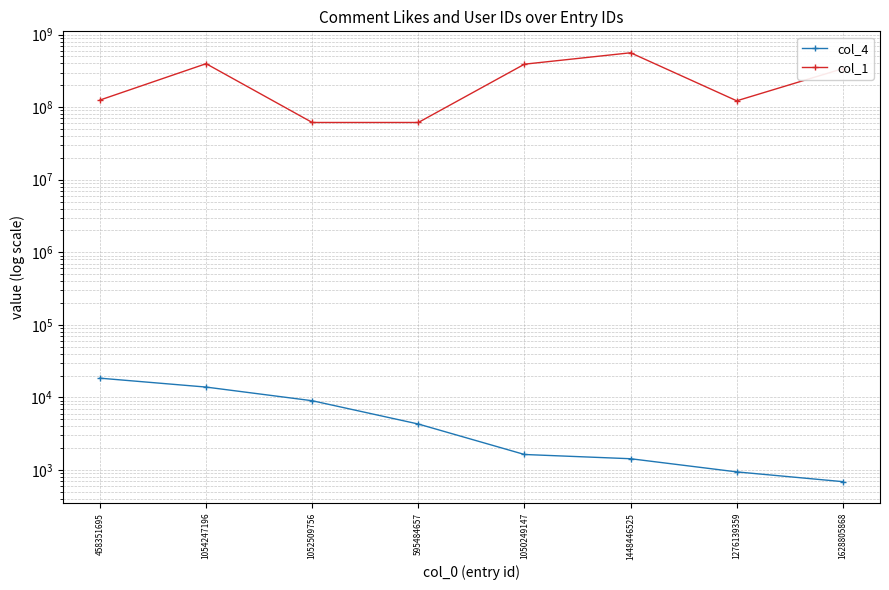

What is the sum of all col_1 values?

2060385580